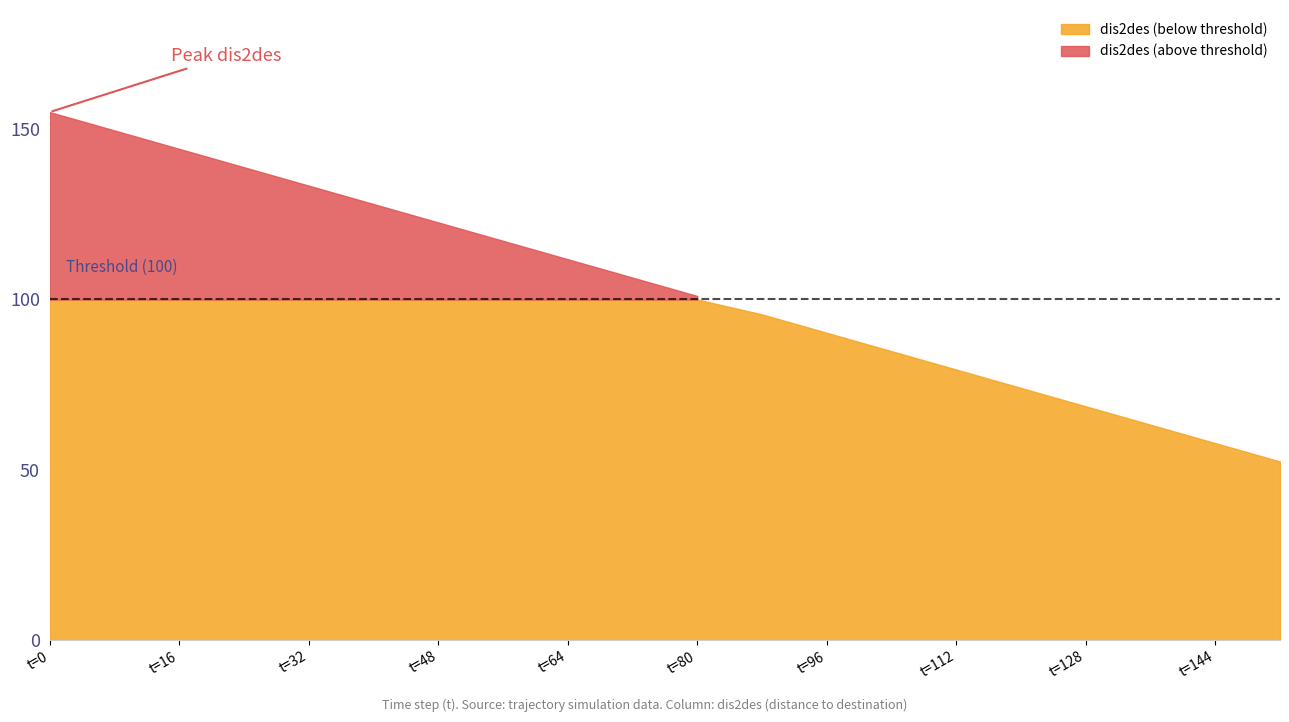

Is it true that dis2des equals 115.2 at 60?

True